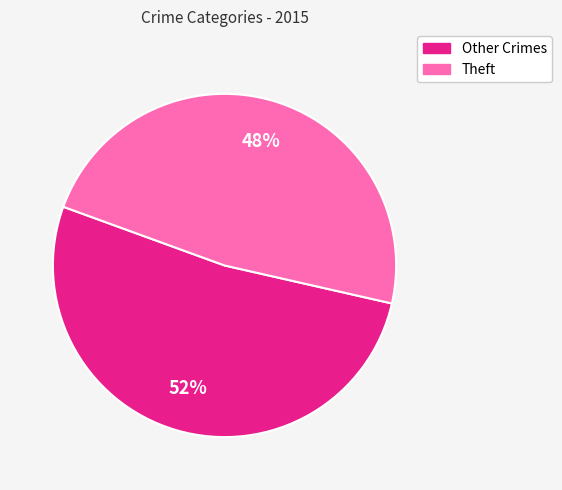

To the nearest percent, what is the average slice percentage?

50%